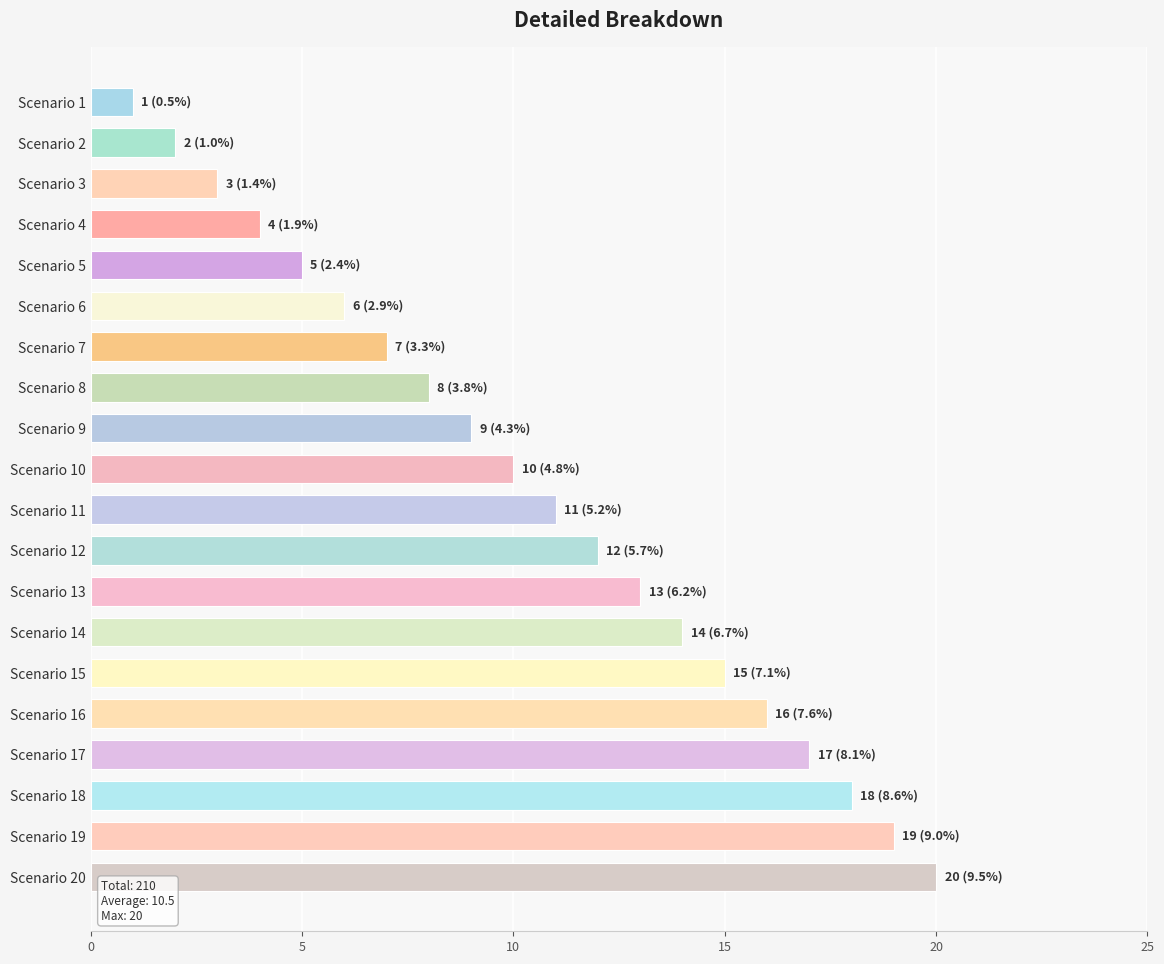

List the labels in order of value, largest first.

Scenario 20, Scenario 19, Scenario 18, Scenario 17, Scenario 16, Scenario 15, Scenario 14, Scenario 13, Scenario 12, Scenario 11, Scenario 10, Scenario 9, Scenario 8, Scenario 7, Scenario 6, Scenario 5, Scenario 4, Scenario 3, Scenario 2, Scenario 1